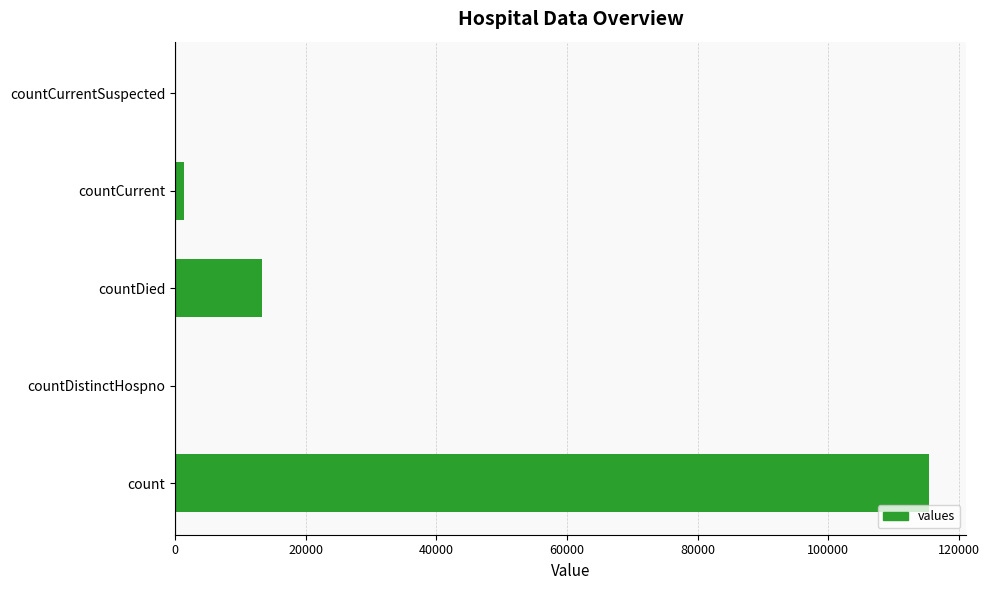

The chart shows a value of 31161 at count. True or false?

False